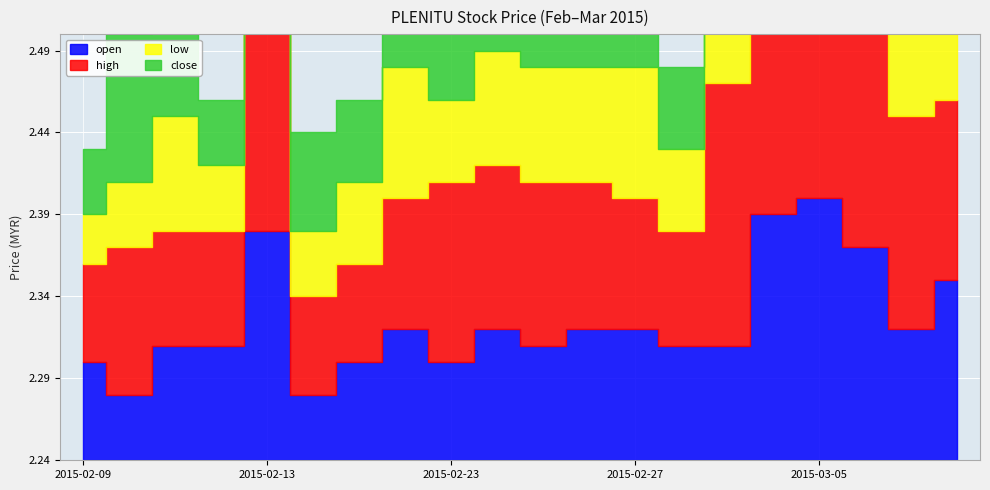

True or false: high has more than 1 interior local peaks.

True